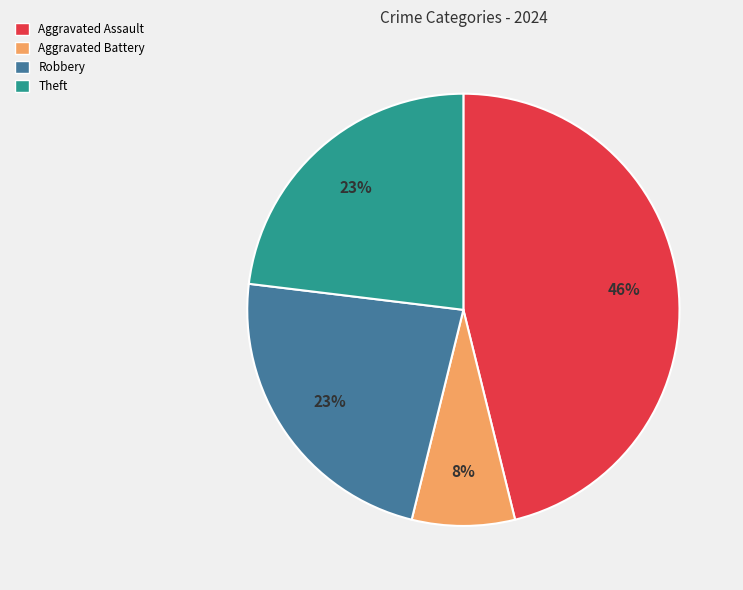

How many slices are in this pie chart?

4